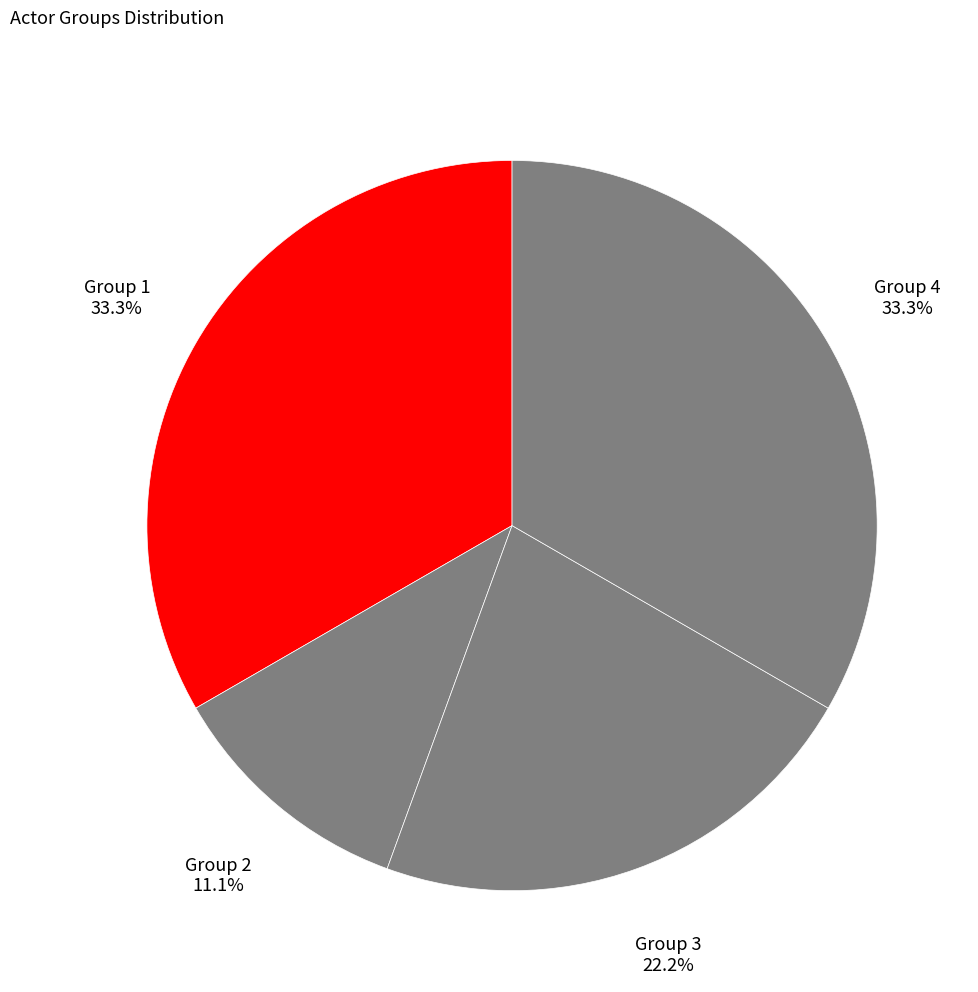

Which slice is the smallest?

Group 2 (Actor1005)